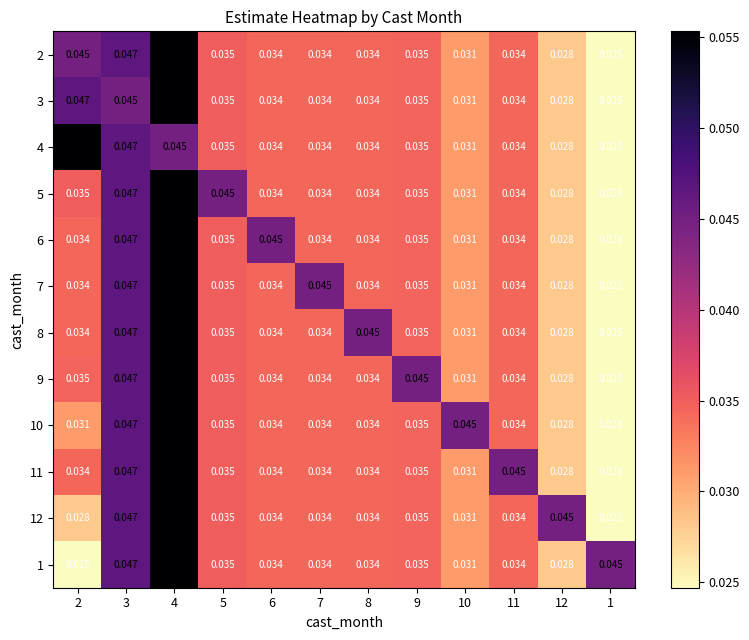

Reading right to left, extract all data points from this chart.

2: 1=0.0	12=0.0	11=0.0	10=0.0	9=0.0	8=0.0	7=0.0	6=0.0	5=0.0	4=0.1	3=0.0	2=0.0
3: 1=0.0	12=0.0	11=0.0	10=0.0	9=0.0	8=0.0	7=0.0	6=0.0	5=0.0	4=0.1	3=0.0	2=0.0
4: 1=0.0	12=0.0	11=0.0	10=0.0	9=0.0	8=0.0	7=0.0	6=0.0	5=0.0	4=0.0	3=0.0	2=0.1
5: 1=0.0	12=0.0	11=0.0	10=0.0	9=0.0	8=0.0	7=0.0	6=0.0	5=0.0	4=0.1	3=0.0	2=0.0
6: 1=0.0	12=0.0	11=0.0	10=0.0	9=0.0	8=0.0	7=0.0	6=0.0	5=0.0	4=0.1	3=0.0	2=0.0
7: 1=0.0	12=0.0	11=0.0	10=0.0	9=0.0	8=0.0	7=0.0	6=0.0	5=0.0	4=0.1	3=0.0	2=0.0
8: 1=0.0	12=0.0	11=0.0	10=0.0	9=0.0	8=0.0	7=0.0	6=0.0	5=0.0	4=0.1	3=0.0	2=0.0
9: 1=0.0	12=0.0	11=0.0	10=0.0	9=0.0	8=0.0	7=0.0	6=0.0	5=0.0	4=0.1	3=0.0	2=0.0
10: 1=0.0	12=0.0	11=0.0	10=0.0	9=0.0	8=0.0	7=0.0	6=0.0	5=0.0	4=0.1	3=0.0	2=0.0
11: 1=0.0	12=0.0	11=0.0	10=0.0	9=0.0	8=0.0	7=0.0	6=0.0	5=0.0	4=0.1	3=0.0	2=0.0
12: 1=0.0	12=0.0	11=0.0	10=0.0	9=0.0	8=0.0	7=0.0	6=0.0	5=0.0	4=0.1	3=0.0	2=0.0
1: 1=0.0	12=0.0	11=0.0	10=0.0	9=0.0	8=0.0	7=0.0	6=0.0	5=0.0	4=0.1	3=0.0	2=0.0